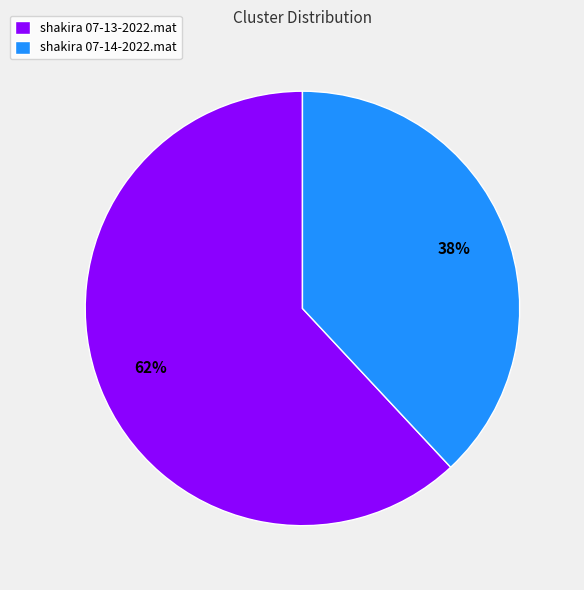

Is it true that shakira 07-13-2022.mat is 76% of the pie?

False